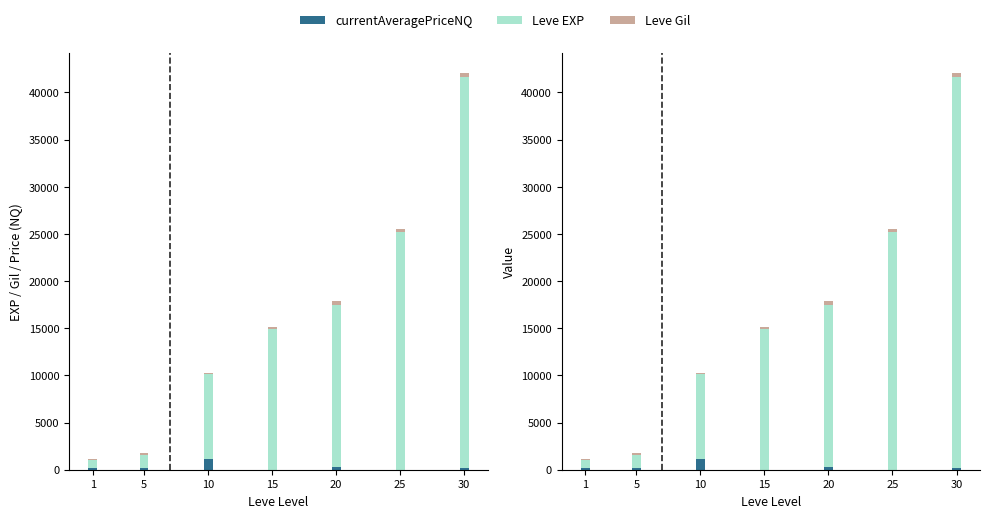

Reading right to left, transcribe all the data shown in this chart.

currentAveragePriceNQ: 234.2	0.0	316.4	0.0	1185.5	193.3	199.7
Leve EXP: 41410.0	25250.0	17120.0	14920.0	8930.0	1420.0	800.0
Leve Gil: 440.0	326.0	485.0	172.0	169.0	169.0	113.0